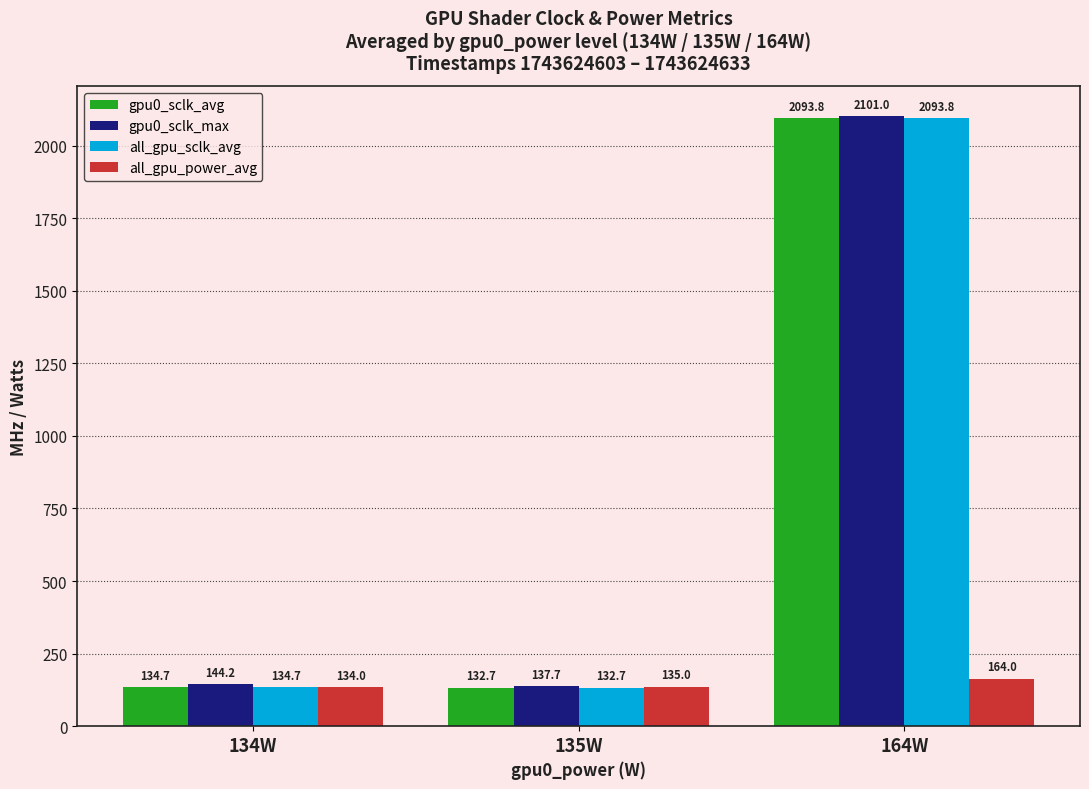

At how many categories does at least one series exceed 385?

1